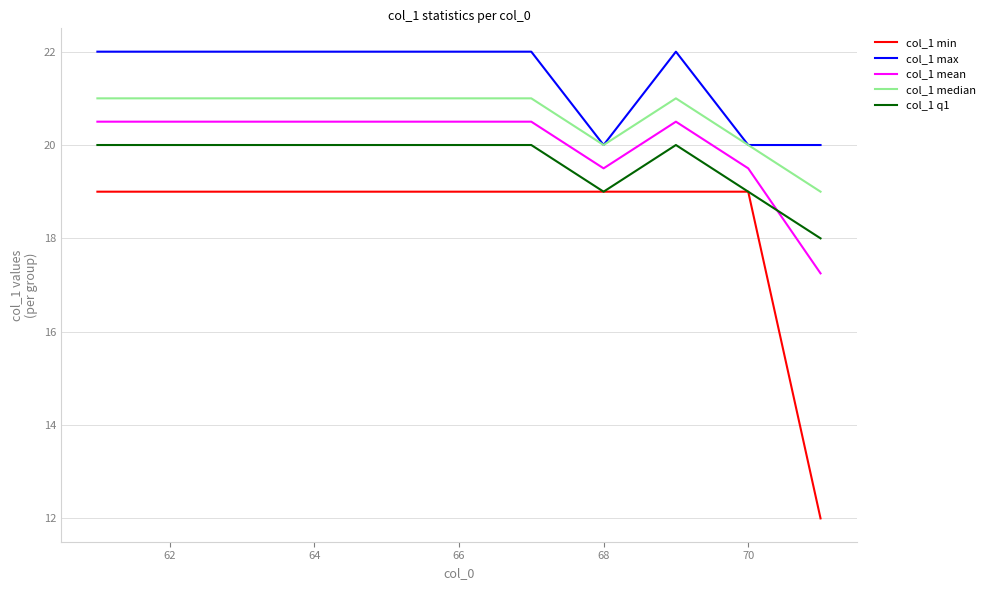

How many lines are shown in the chart?

5